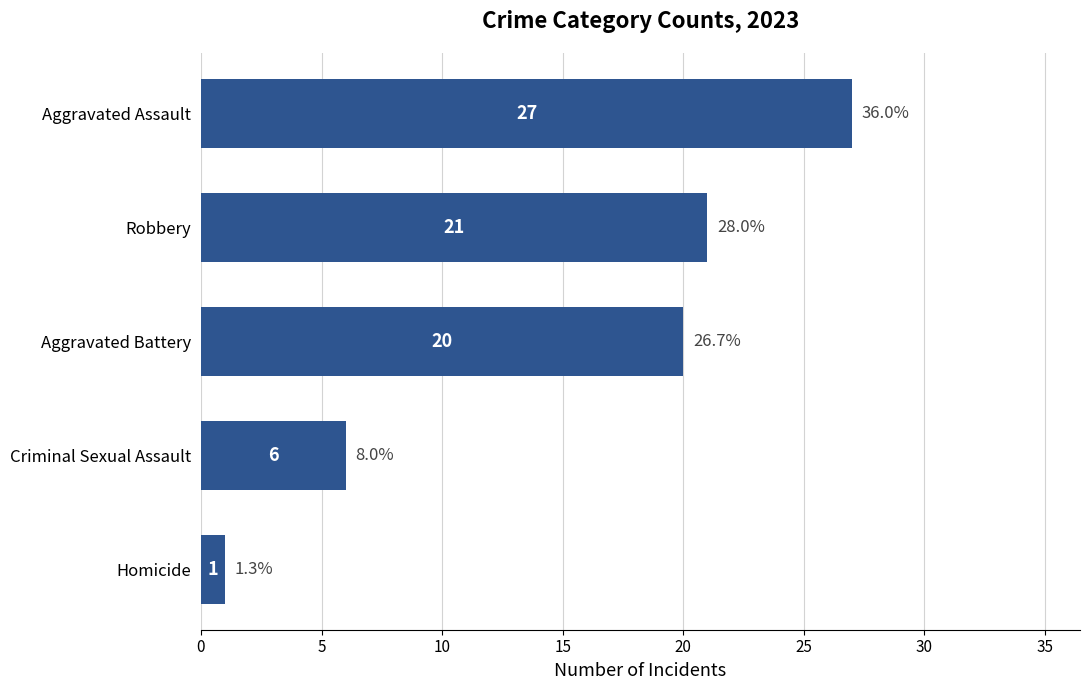

What is the difference between the maximum and minimum values?

26